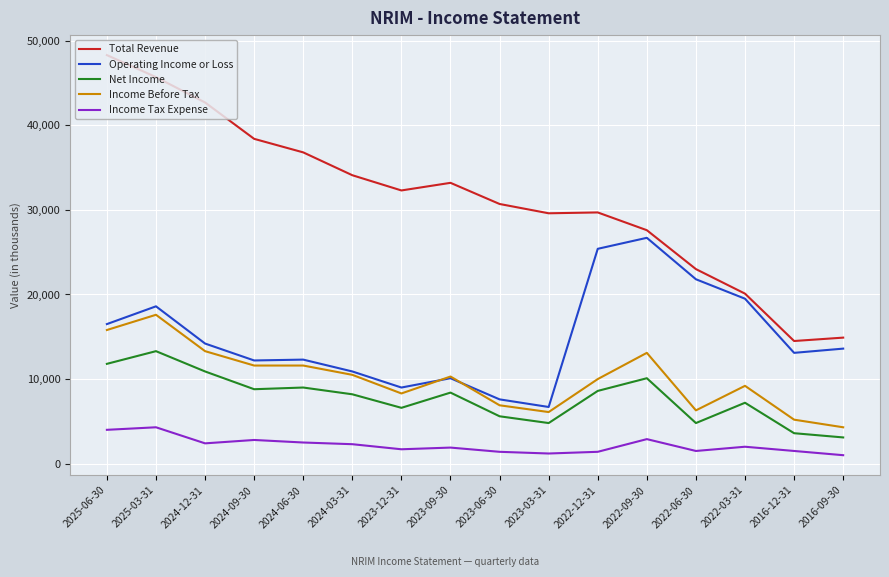

True or false: Income Before Tax and Income Tax Expense intersect in this chart.

False